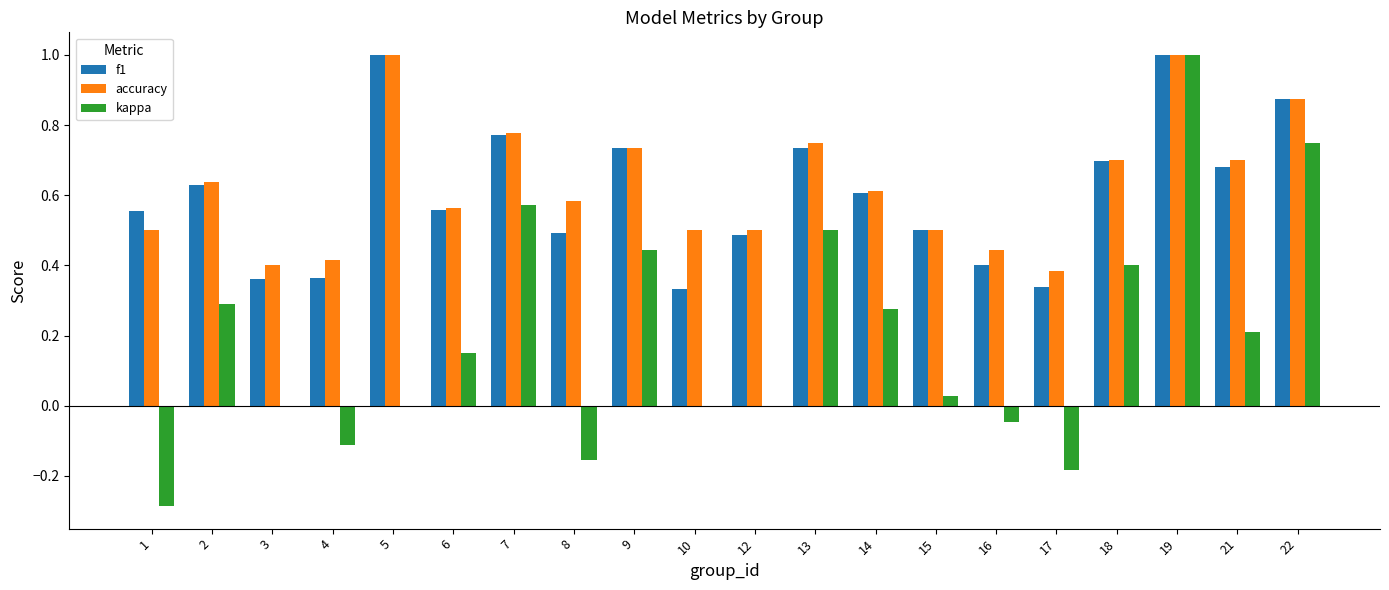

Is the value of accuracy at 15 greater than the value of kappa at 2?

Yes